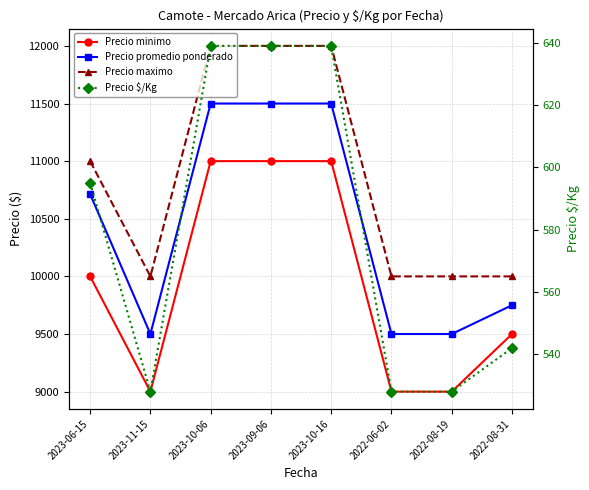

At which label does Precio promedio ponderado reach its peak?

2023-10-06